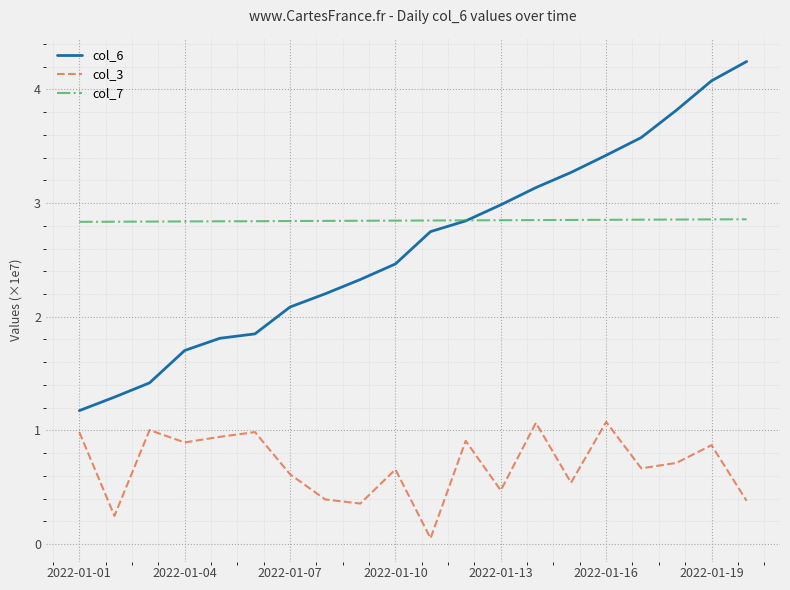

True or false: col_7 and col_3 intersect in this chart.

False